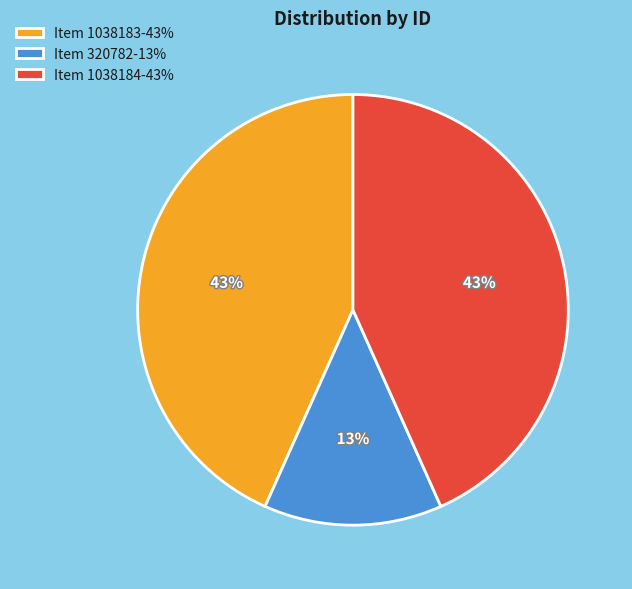

Between Item 1038183-43% and Item 320782-13%, which is larger?

Item 1038183-43%